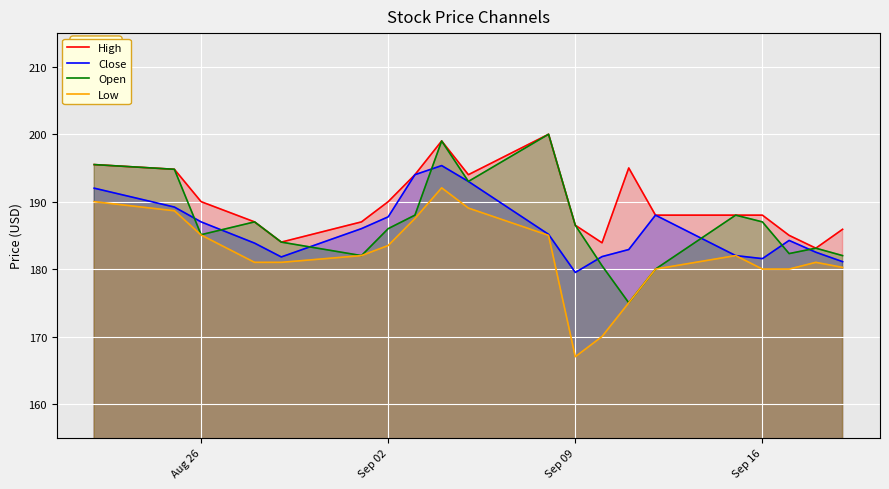

What is the average value of the Open series?

186.9